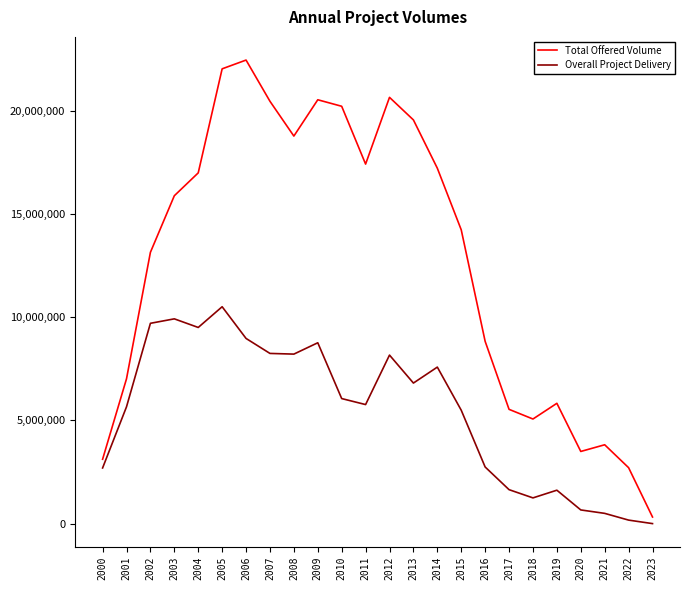

The Total Offered Volume series shows 3496573.0 at 2020. True or false?

True